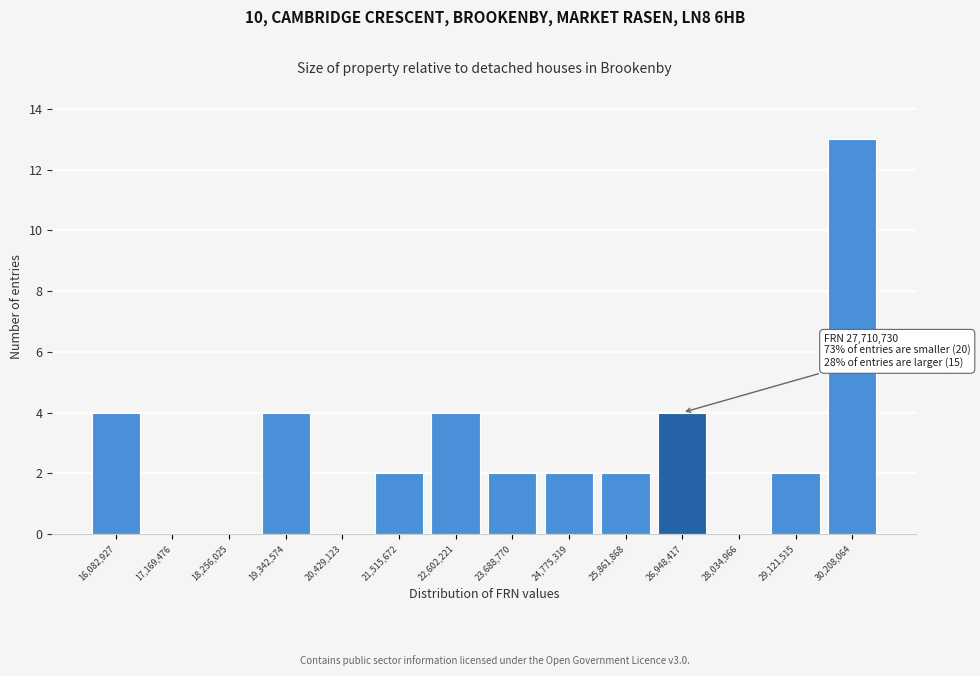

Reading right to left, list all the values displayed in this chart.

30,208,064=13	29,121,515=2	28,034,966=0	26,948,417=4	25,861,868=2	24,775,319=2	23,688,770=2	22,602,221=4	21,515,672=2	20,429,123=0	19,342,574=4	18,256,025=0	17,169,476=0	16,082,927=4